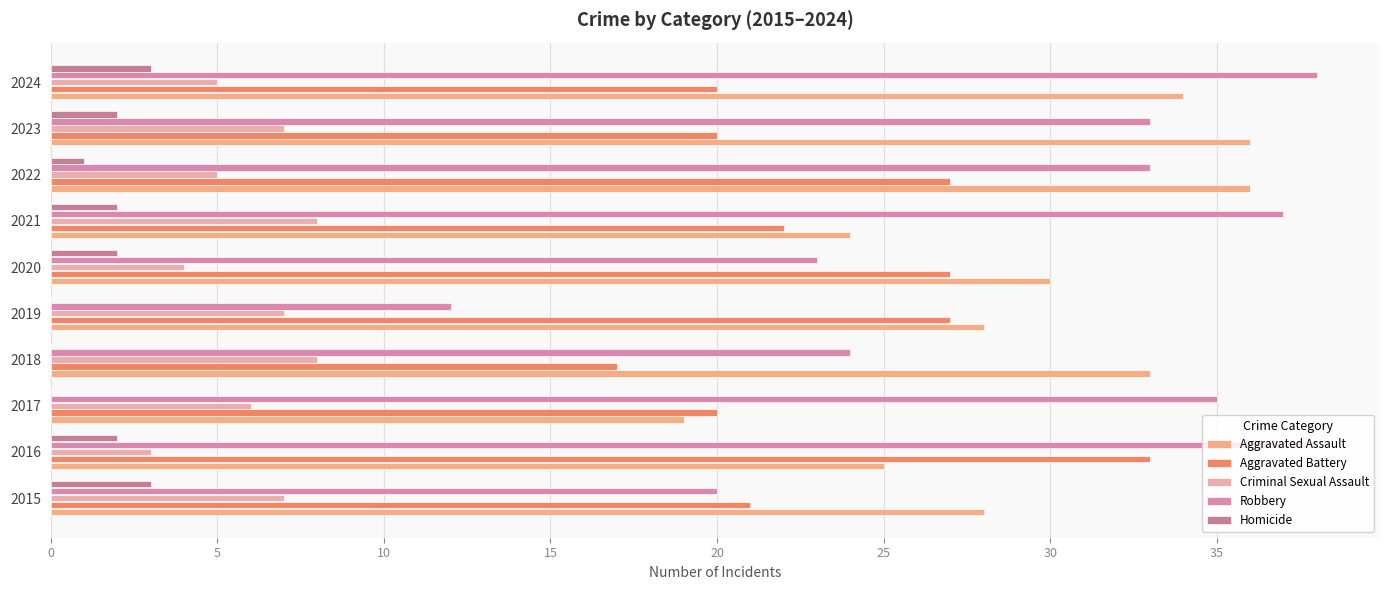

Which series changed the most between 2022 and 2023?

Aggravated Battery